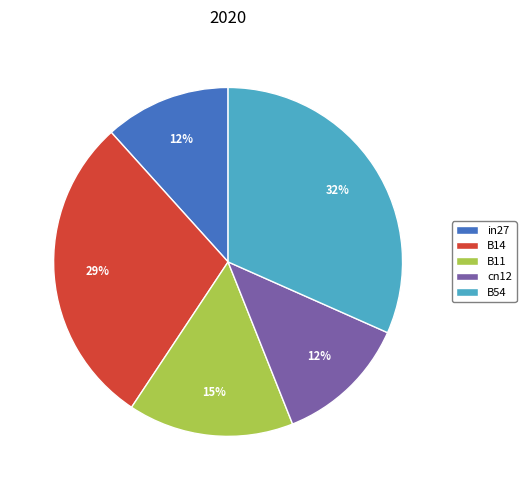

To the nearest percent, what is the difference between the largest and smallest slice percentages?

20%